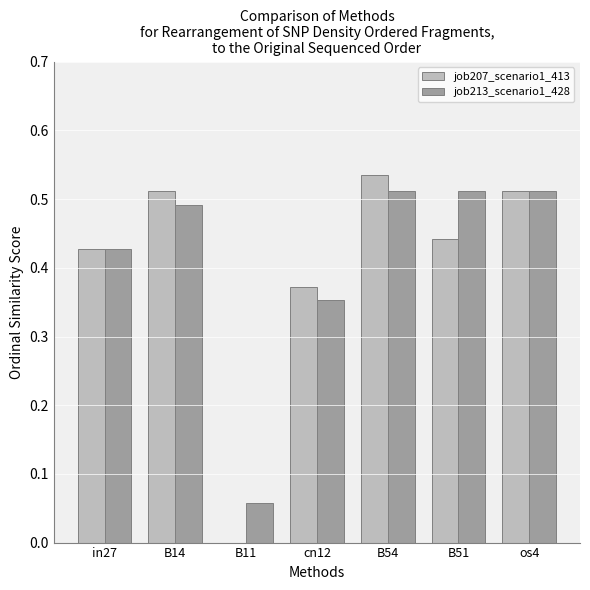

The job207_scenario1_413 series shows 0.3 at B14. True or false?

False